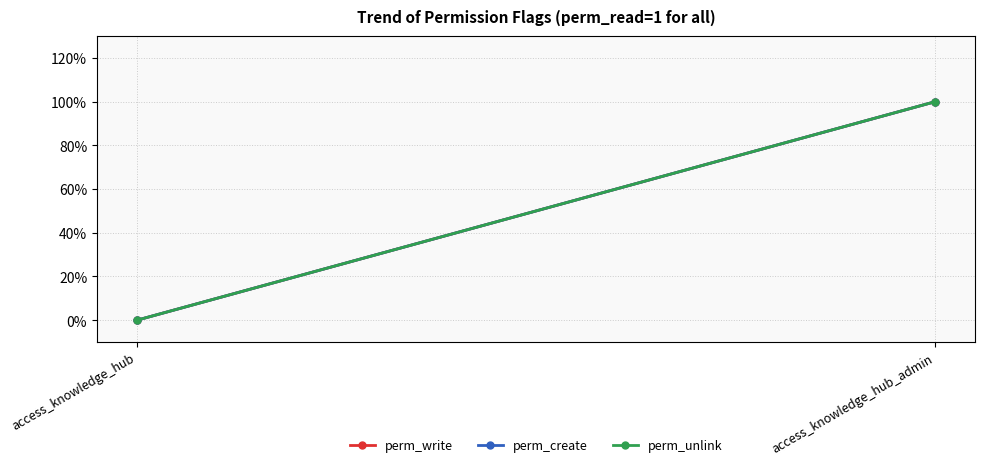

Reading left to right, list all the values displayed in this chart.

perm_write: access_knowledge_hub=0	access_knowledge_hub_admin=1
perm_create: access_knowledge_hub=0	access_knowledge_hub_admin=1
perm_unlink: access_knowledge_hub=0	access_knowledge_hub_admin=1